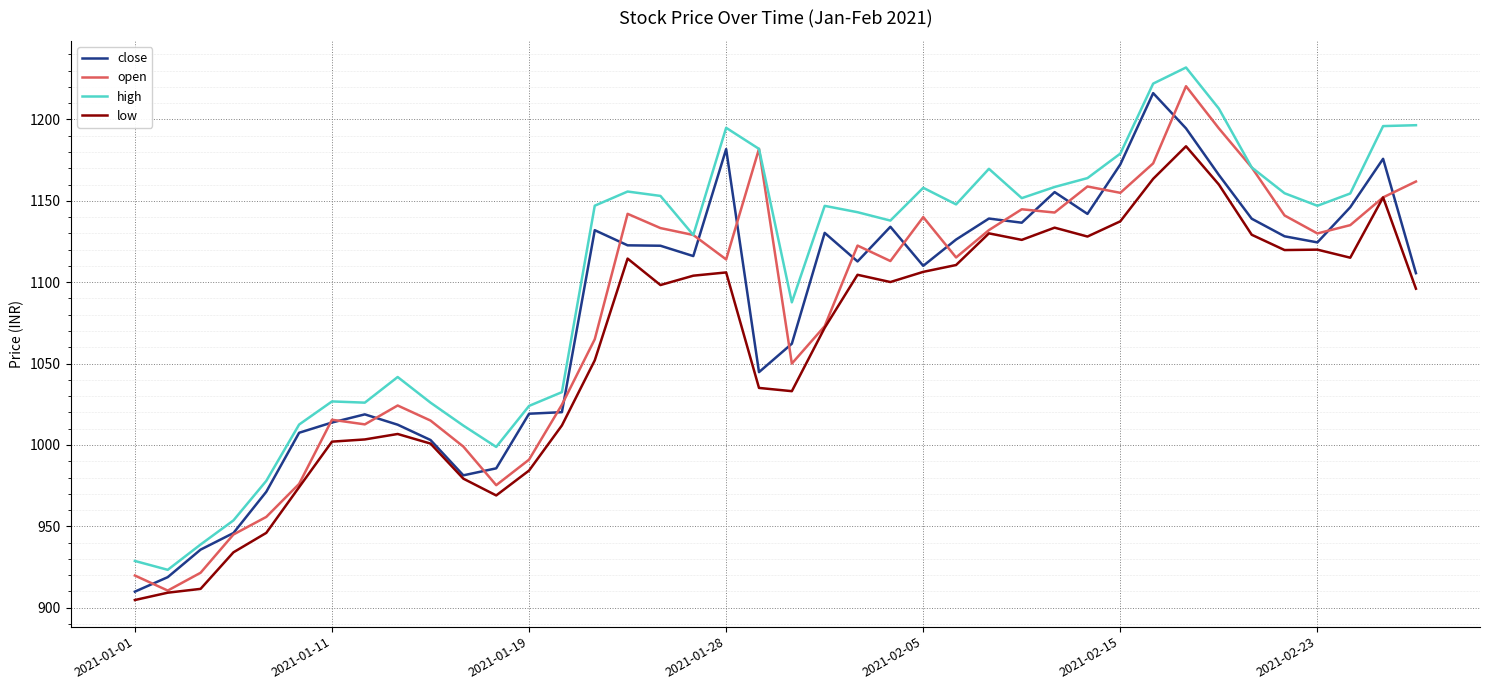

What is the lowest value of the close series?

909.9